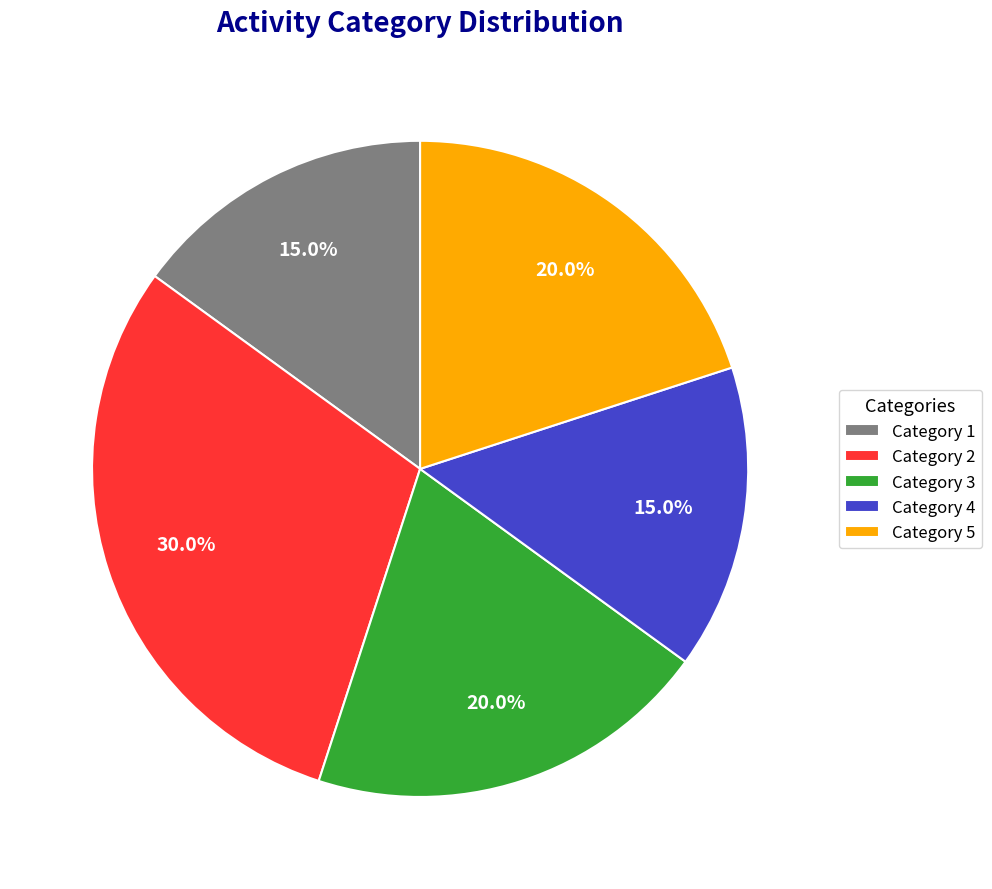

What is the largest slice in the pie chart?

Category 2